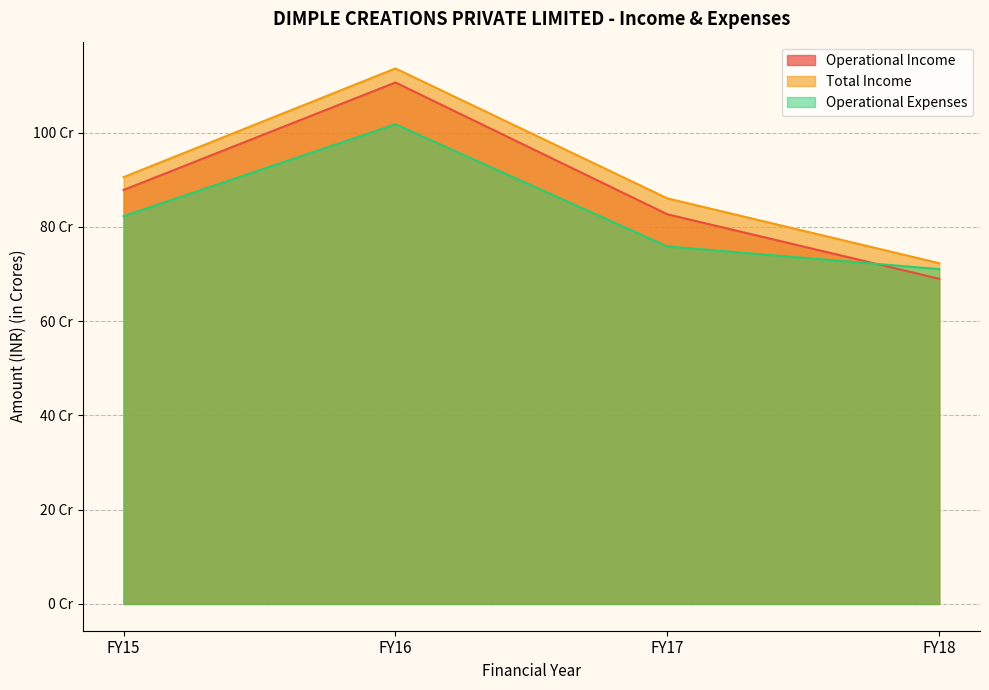

Does the chart have visible grid lines?

Yes